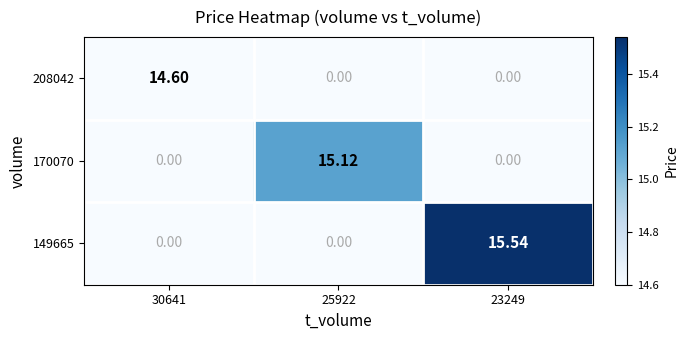

Which series has the largest range (max minus min)?

149665